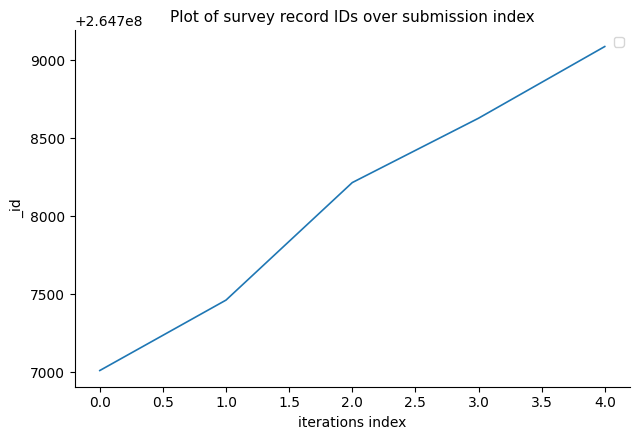

Is it true that the value at 0.0 is 59013364?

False